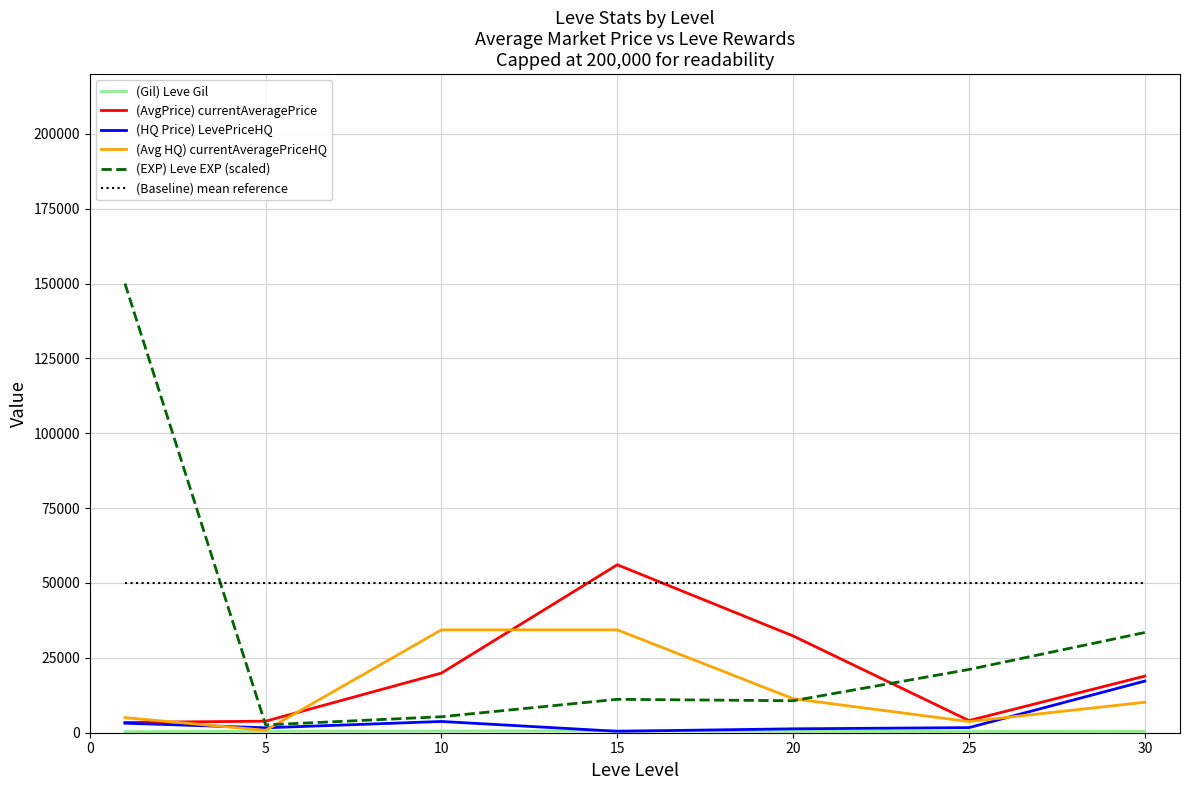

How many lines are shown in the chart?

6